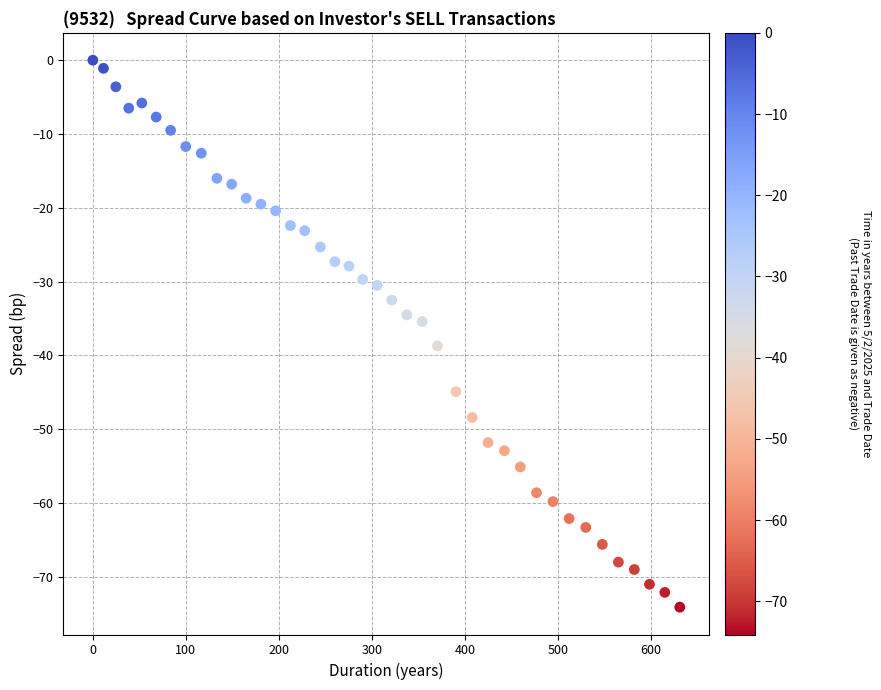

What is the range of X values (max minus min)?

631.1